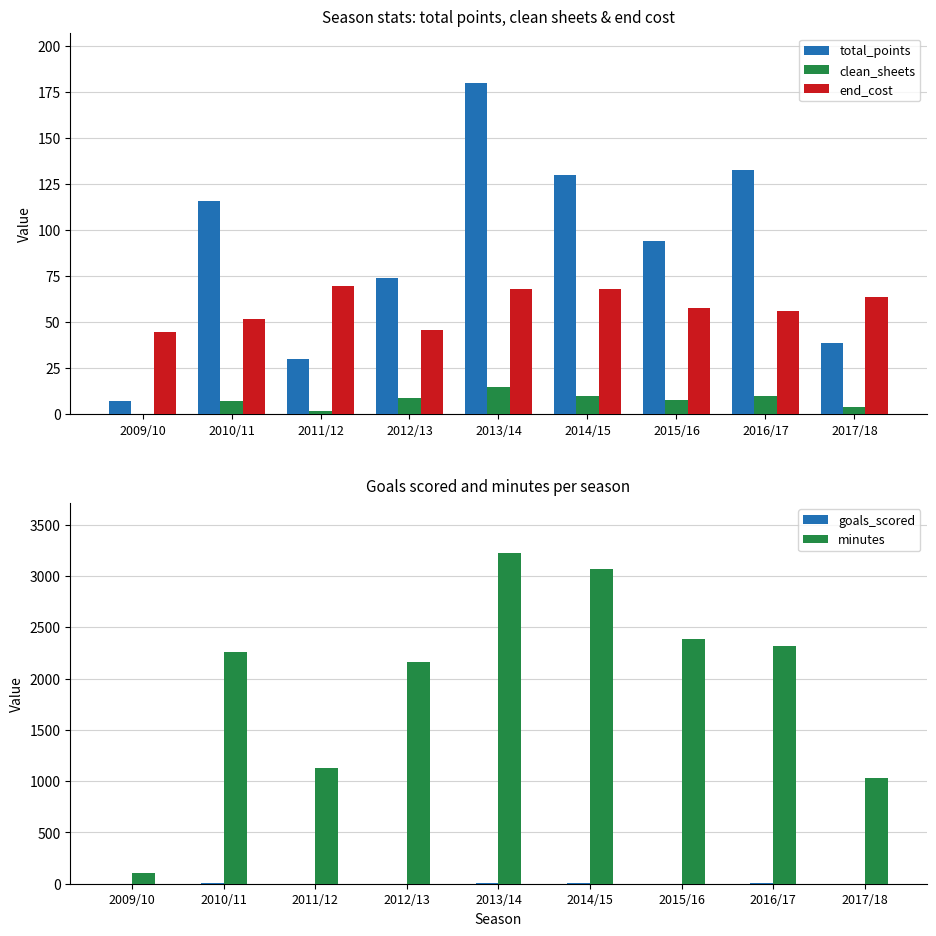

What is the spread (max minus min) of values at 2016/17?

2312